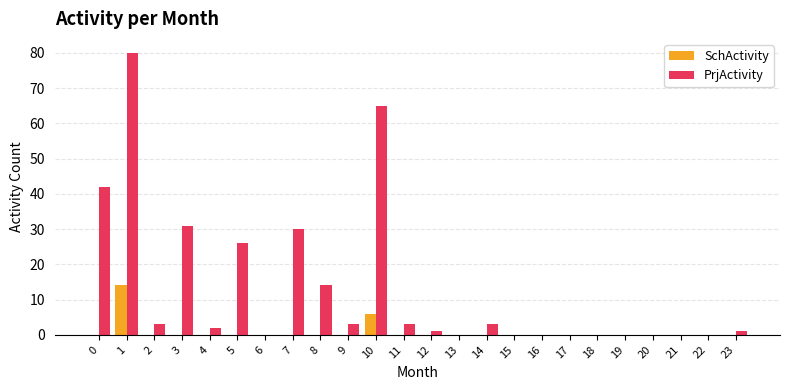

What is the sum of all PrjActivity values?

304